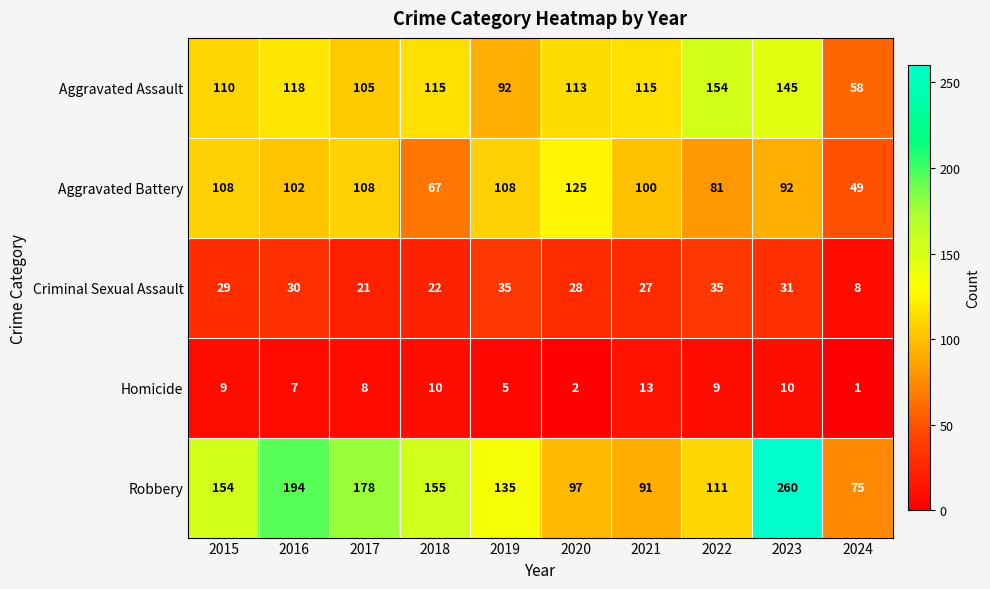

Rank the series by their maximum value, from highest to lowest.

Robbery, Aggravated Assault, Aggravated Battery, Criminal Sexual Assault, Homicide